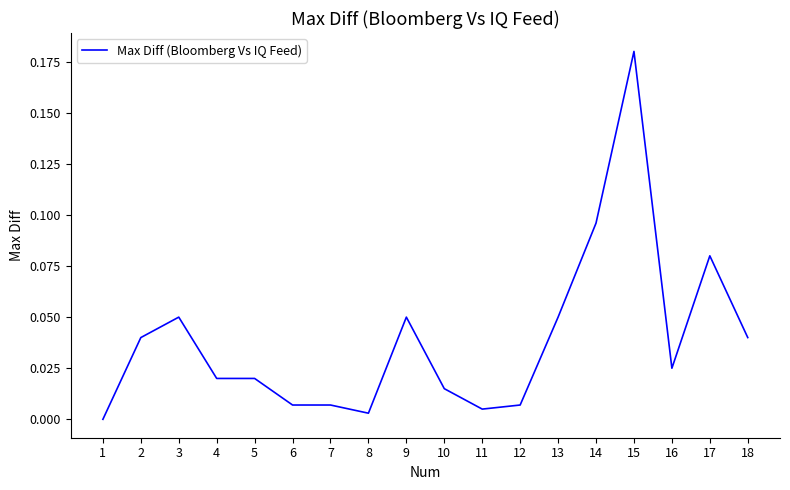

At which category does the chart reach its peak across all series?

15